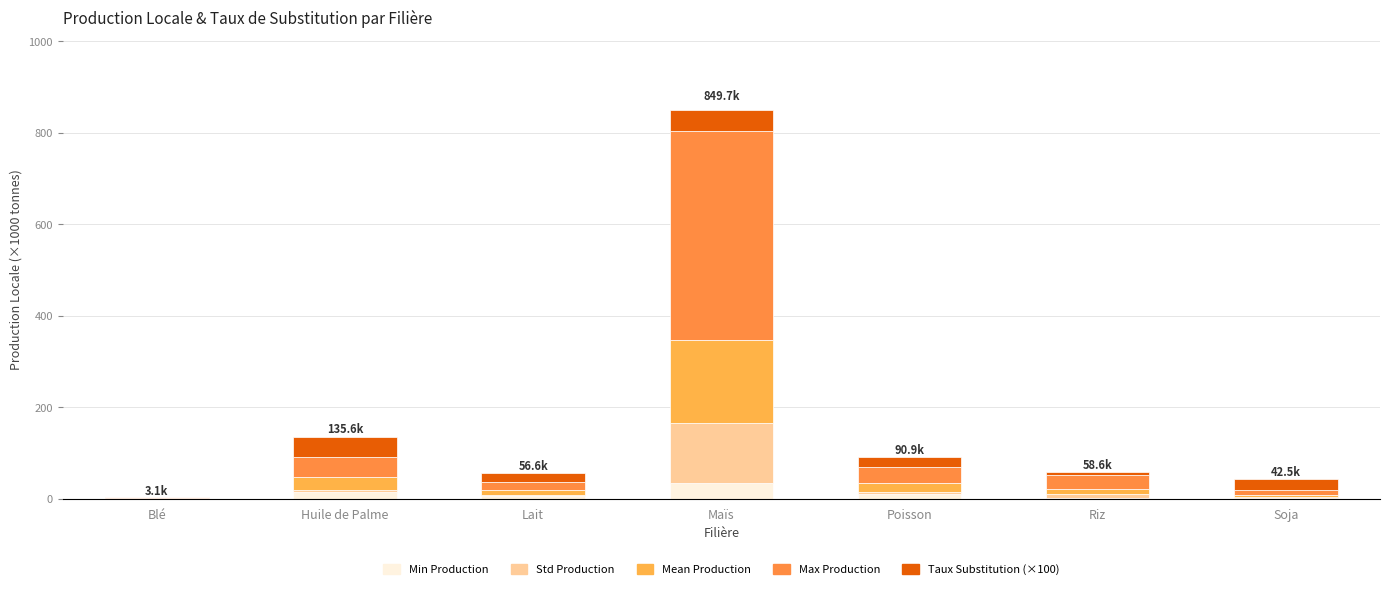

At which label is Min Production closest to 16?

Huile de Palme